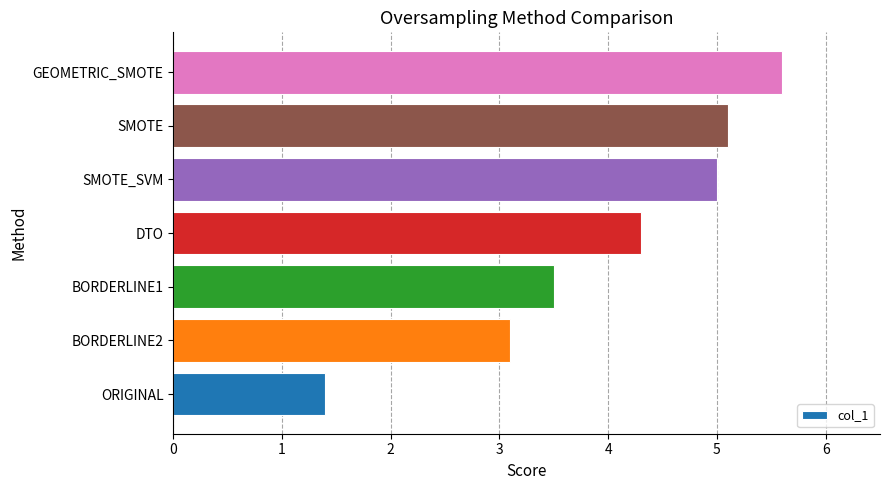

Which has a higher value, BORDERLINE1 or DTO?

DTO